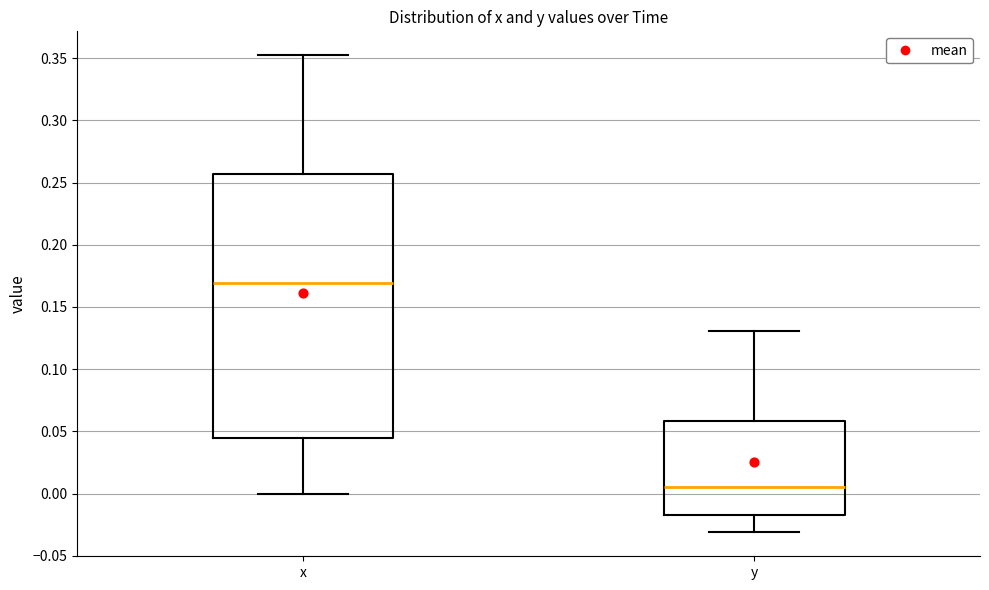

Where does the lower whisker of the box for y end on the y-axis? The values are not printed on the chart, so give them approximately, as read against the axis.

-0.030